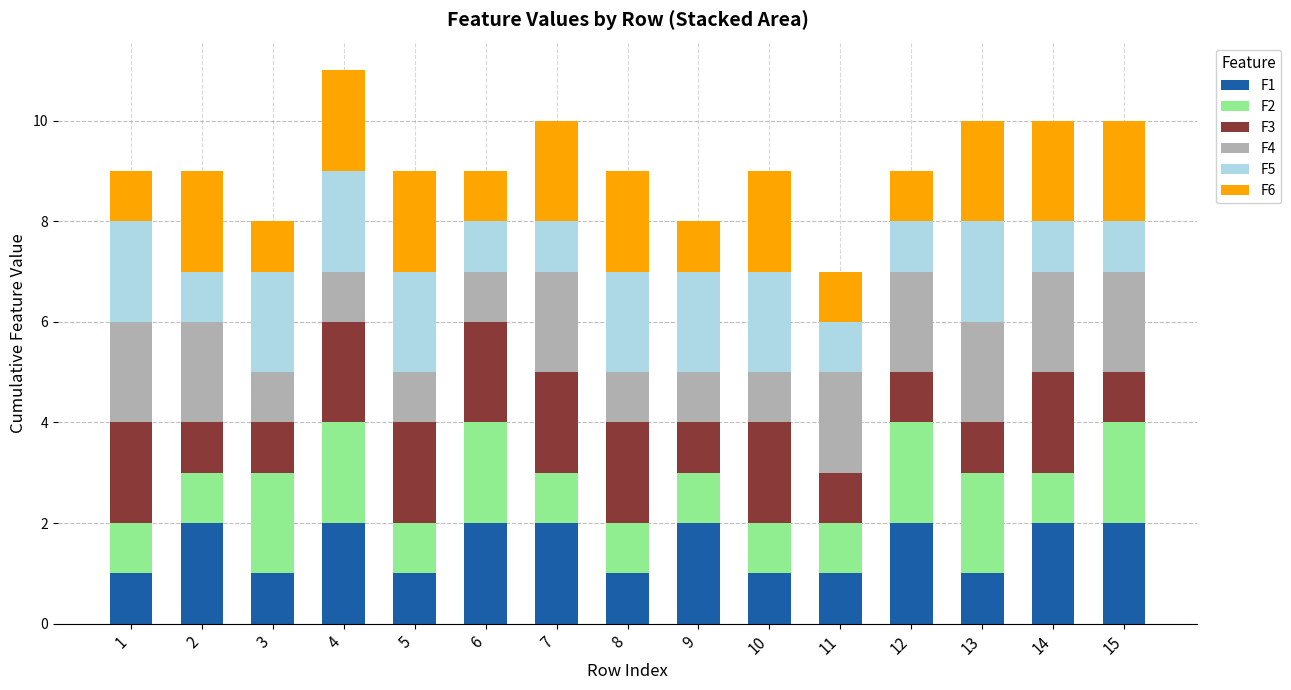

The F1 series shows 0 at 2. True or false?

False